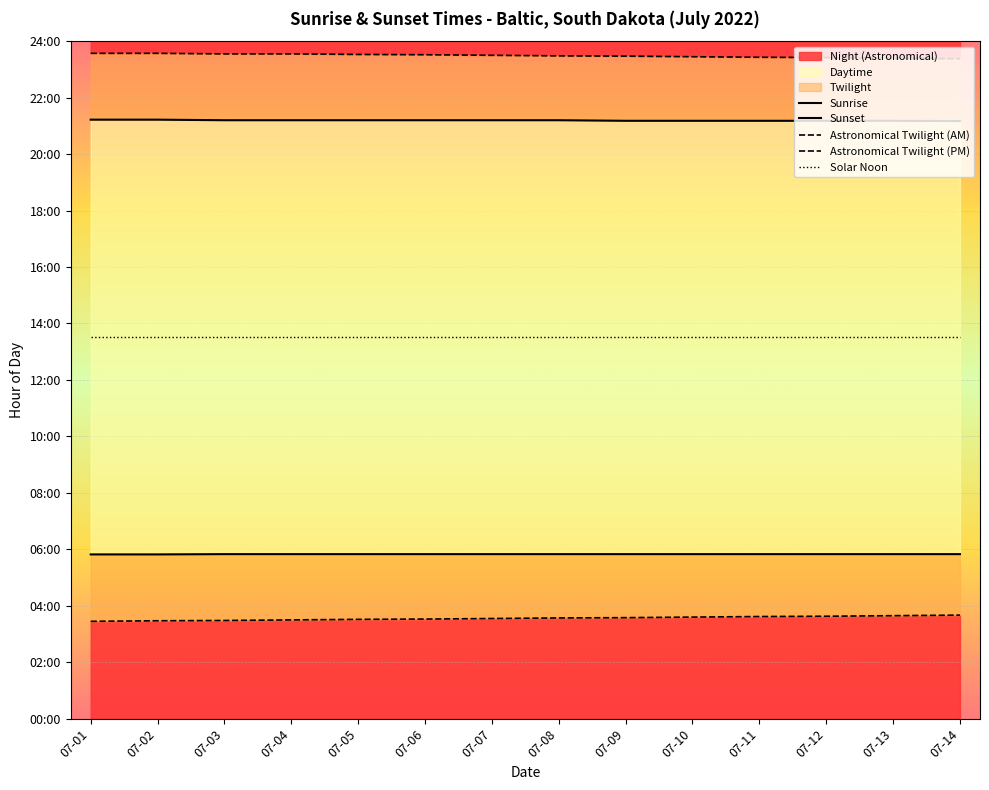

Which has a higher value, 07-12 or 07-06?

07-12